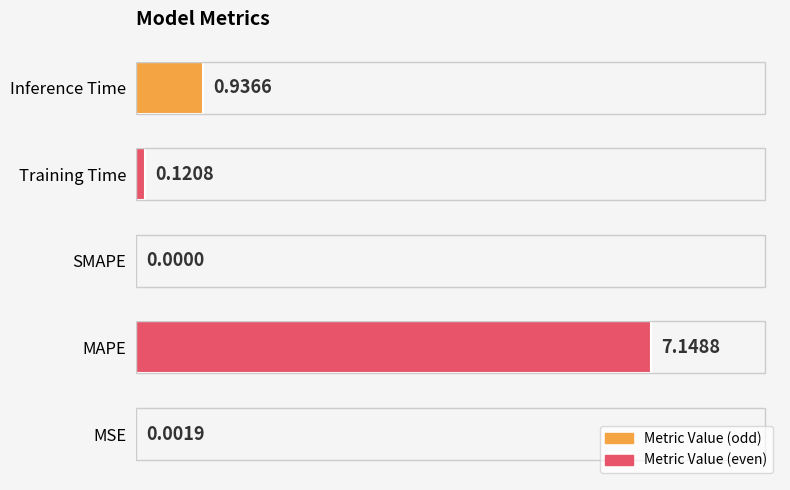

Where is the data nearest to the value 3?

Inference Time